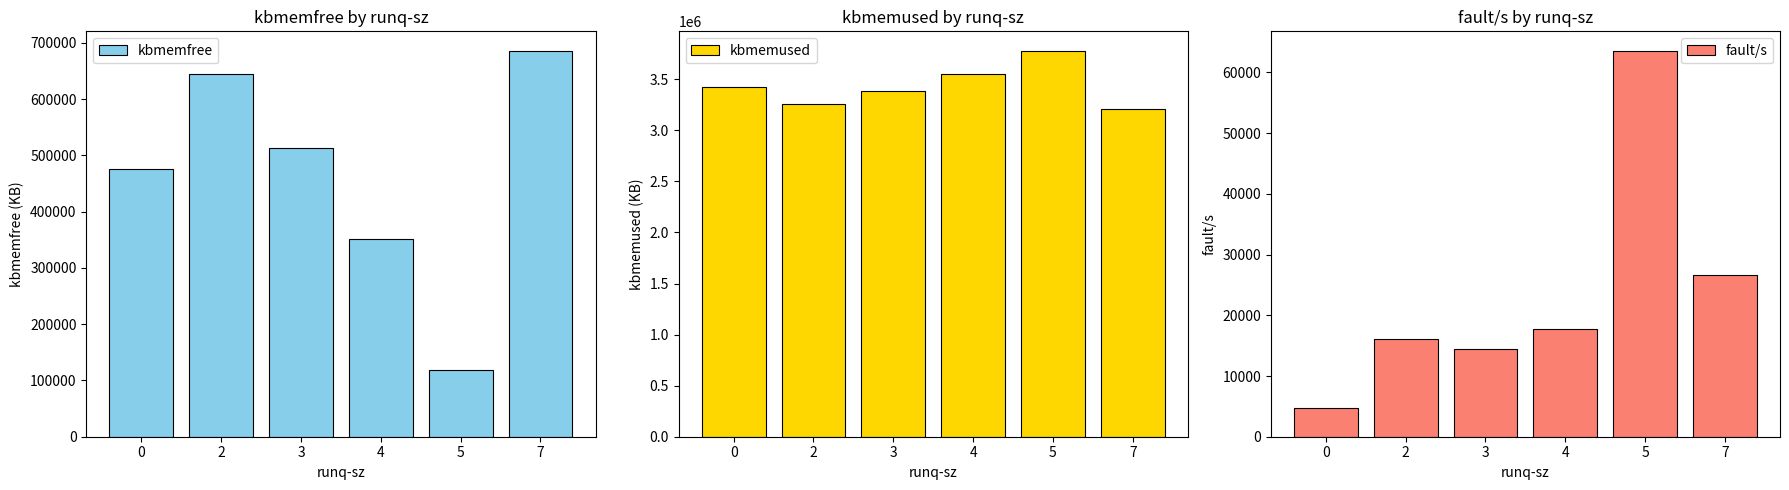

List the series in order of their peak value, lowest first.

fault/s, kbmemfree, kbmemused